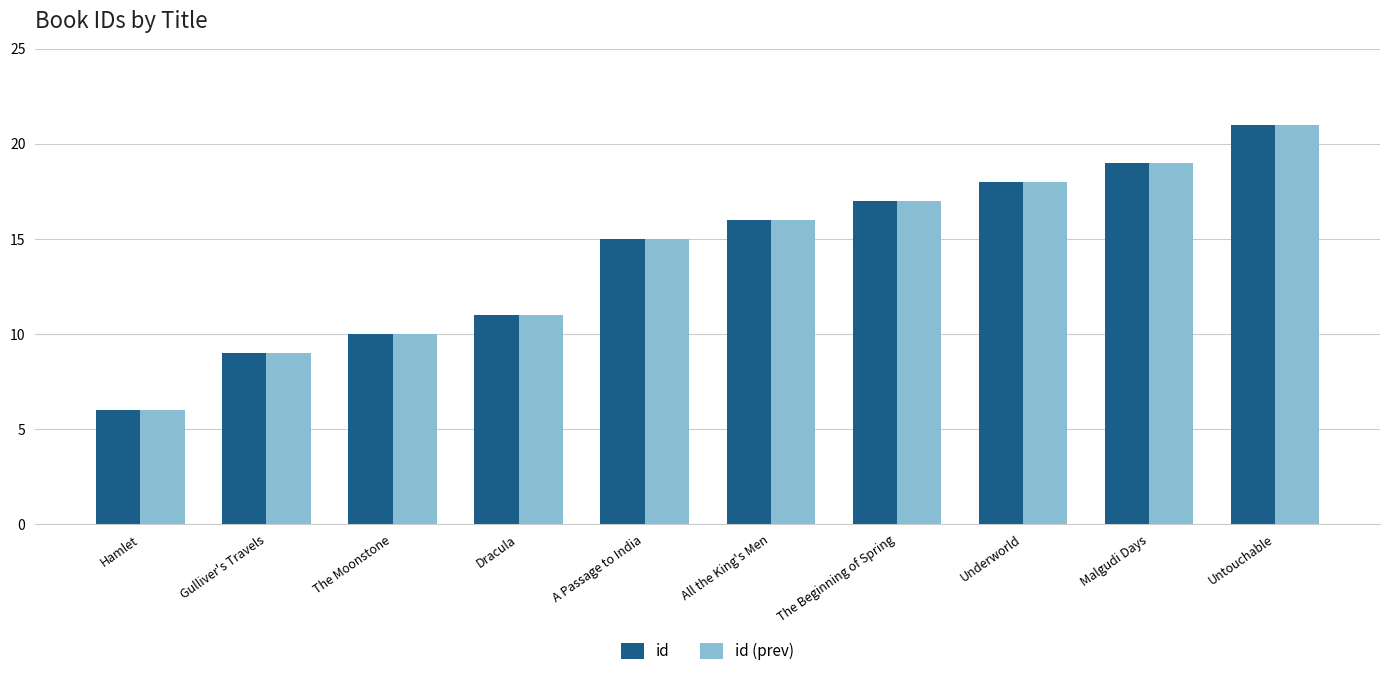

Which category has the highest value across all series?

Untouchable